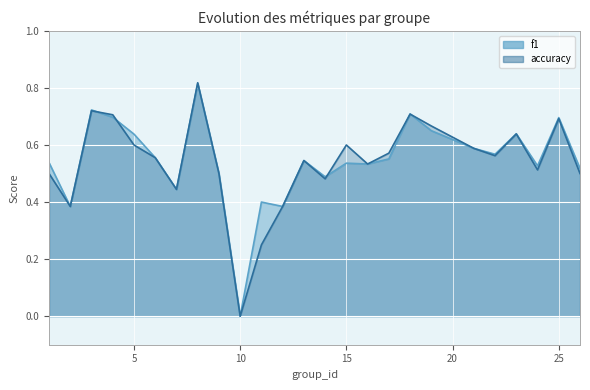

At 5, list the series in order from smallest to largest.

accuracy, f1